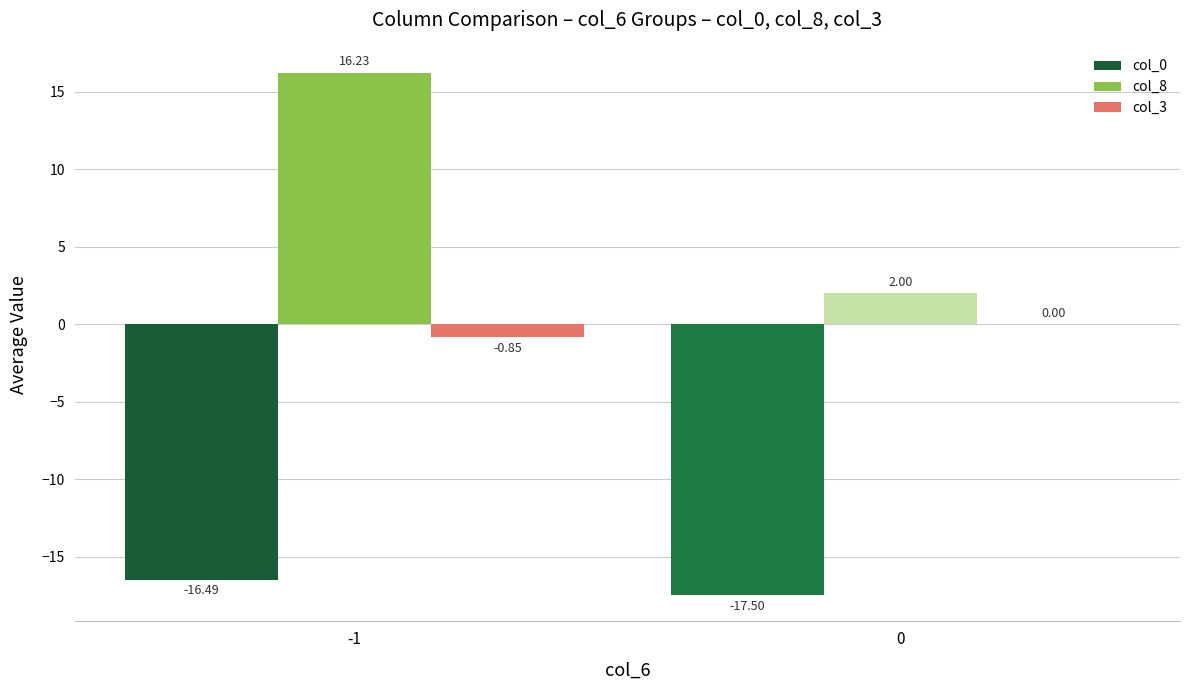

What is the total value across all series at -1?

-1.1